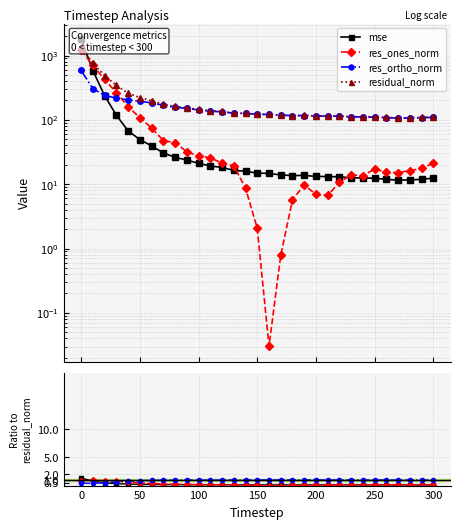

What is the total value across all series at 100?

345.3